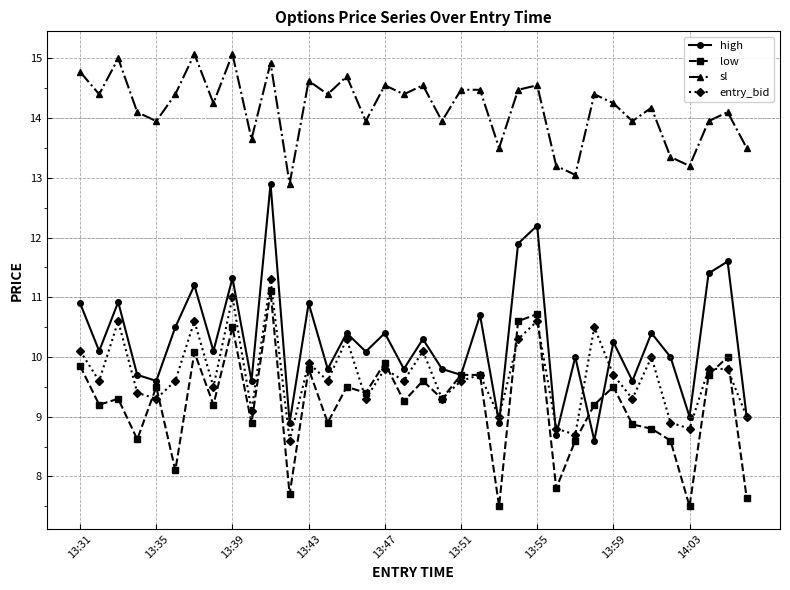

In high, how many points are higher than both neighbors (excluding endpoints)?

14